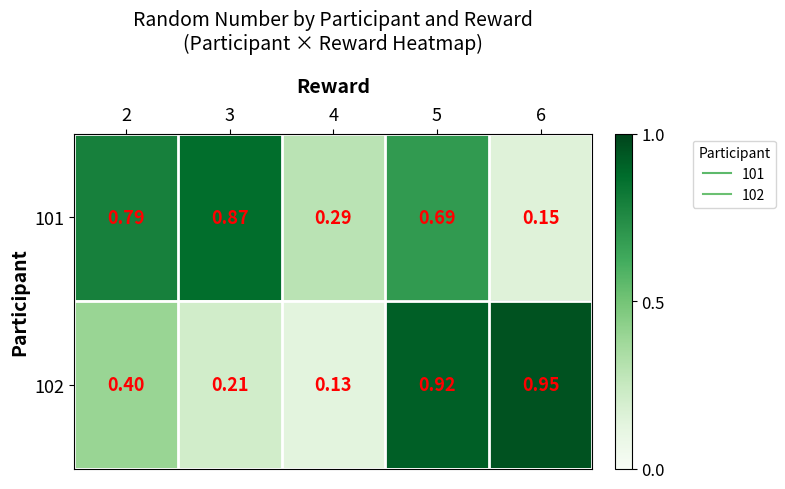

Is the value of 102 at 2 greater than the value of 101 at 2?

No